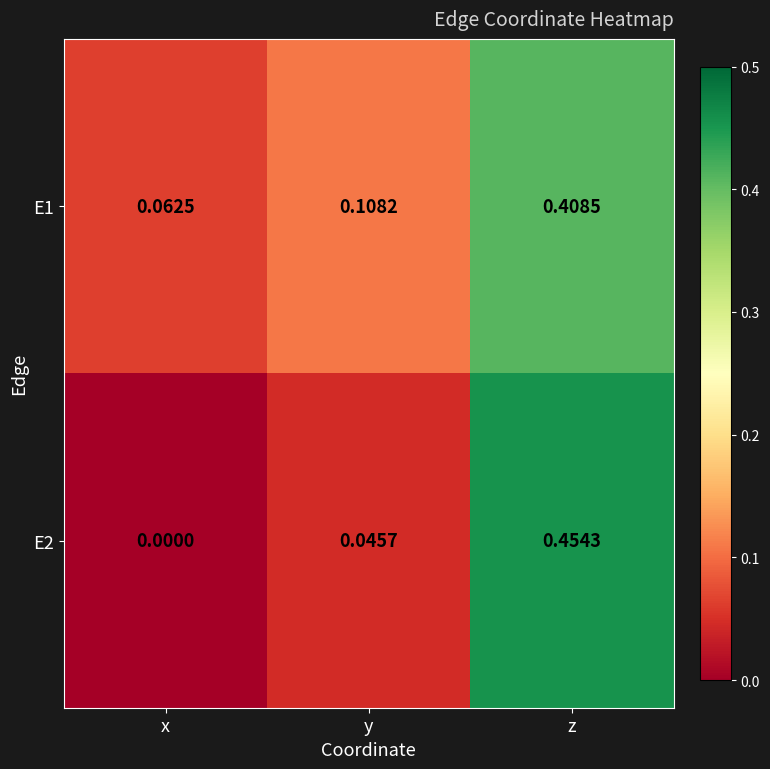

List the series in order of their overall mean, lowest first.

E2, E1